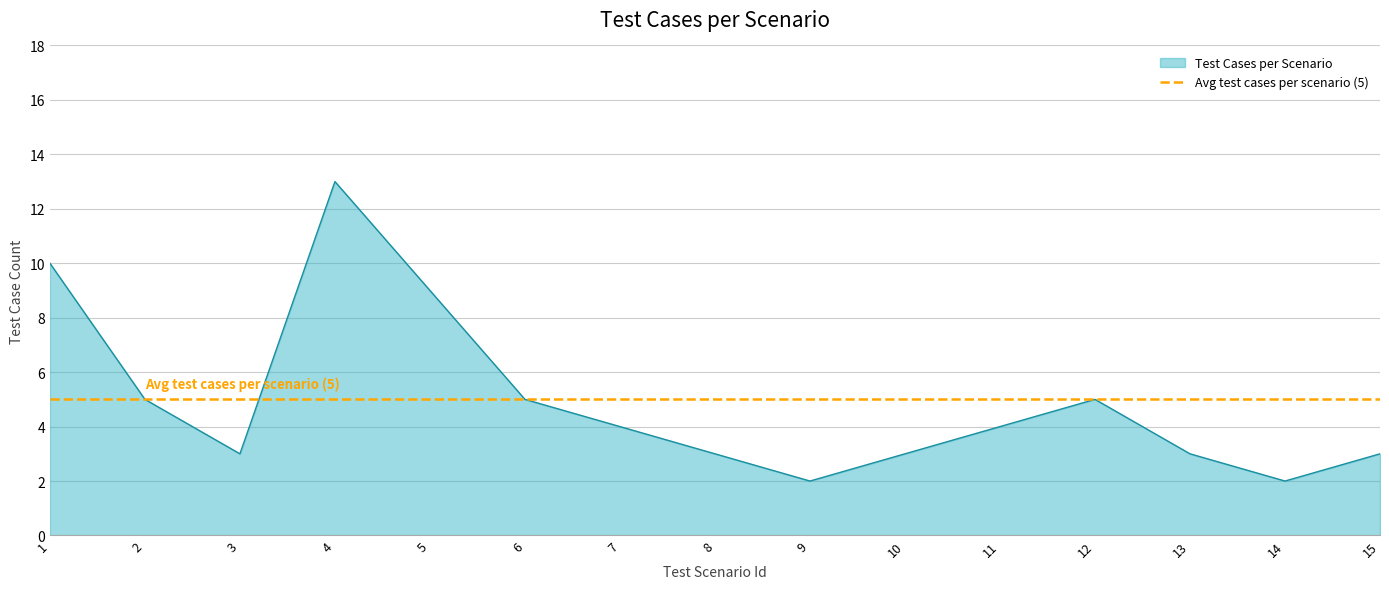

List the labels in order of value, smallest first.

9, 14, 3, 8, 10, 13, 15, 7, 11, 2, 6, 12, 5, 1, 4